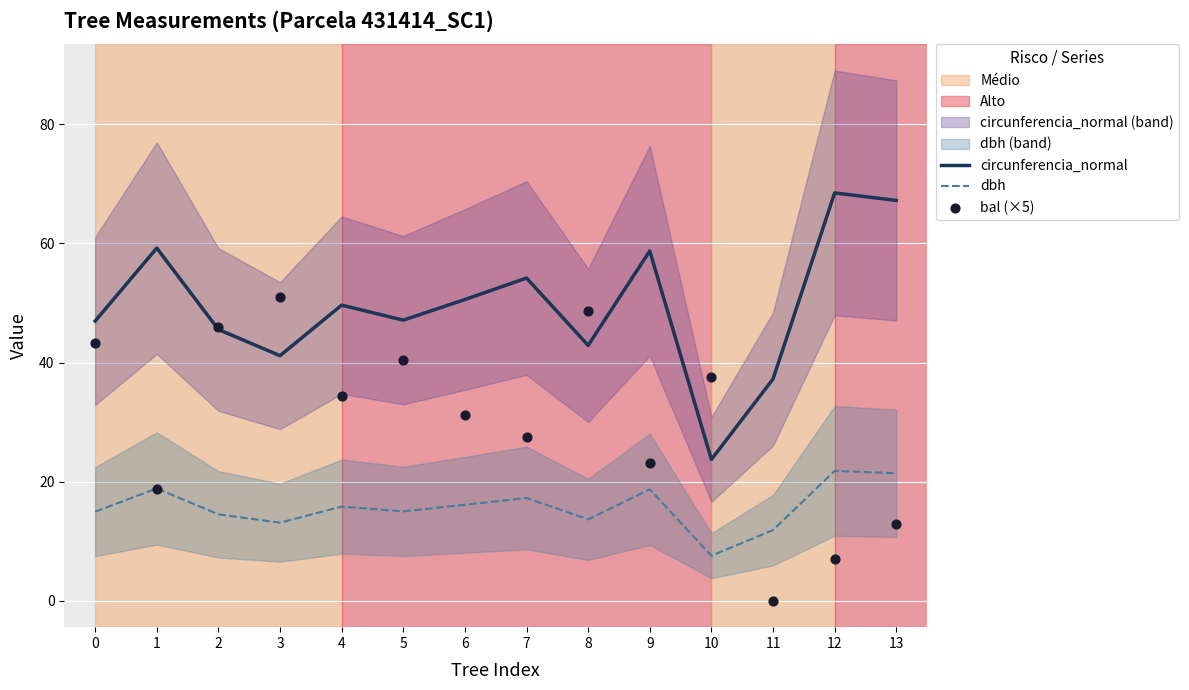

What are all the series names shown in the legend?

circunferencia_normal, dbh, bal (×5)